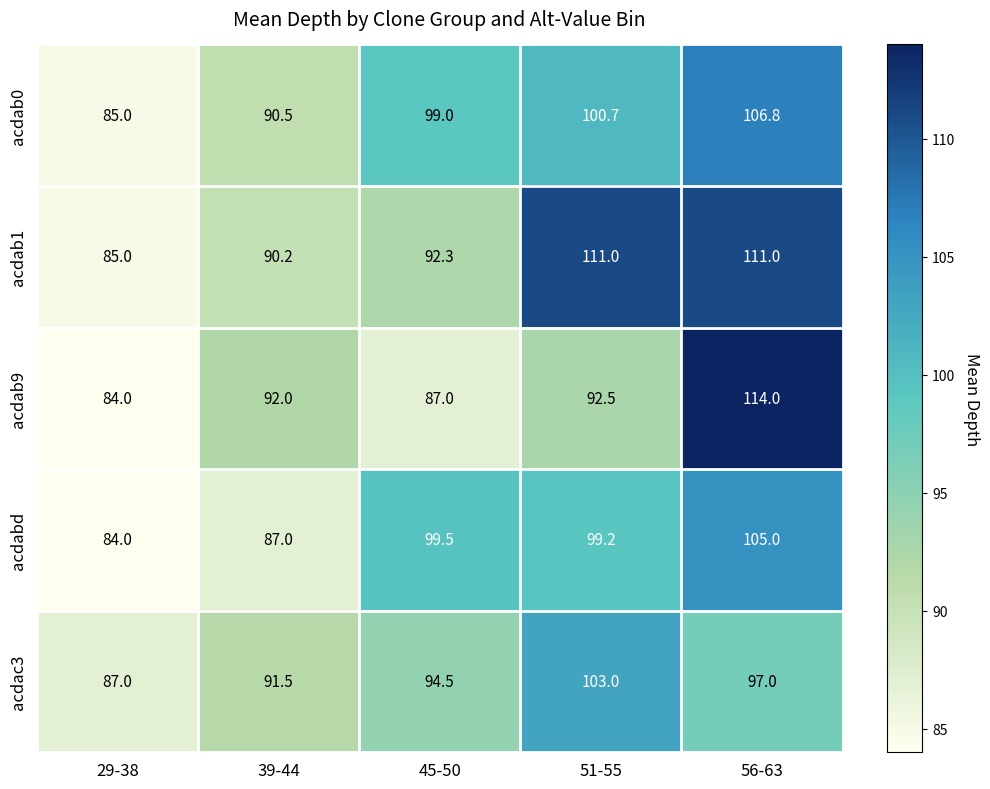

Which series has the largest total across all categories?

acdab1